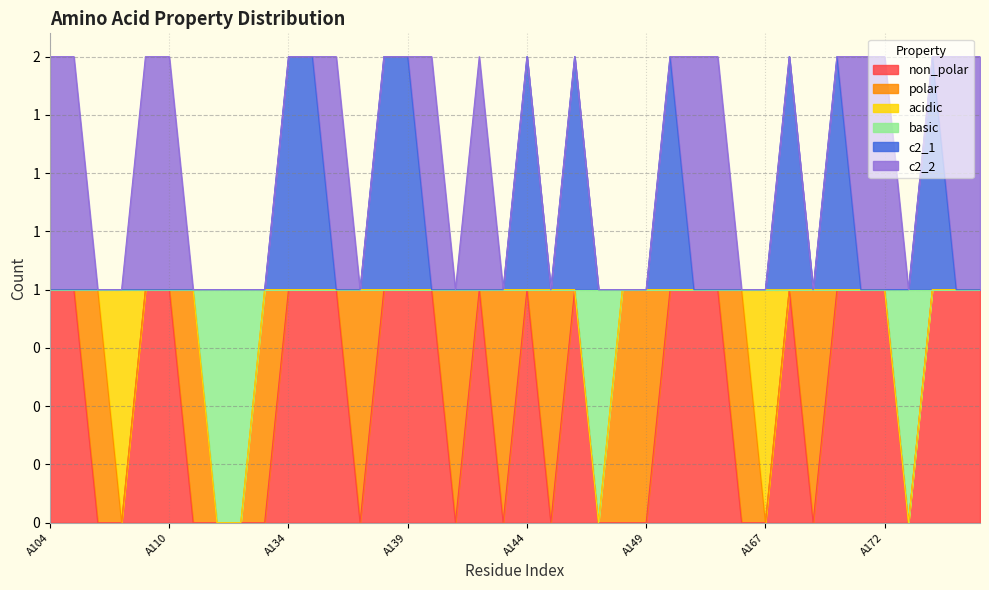

What is the value of the non_polar point at the 13th from the left?

1